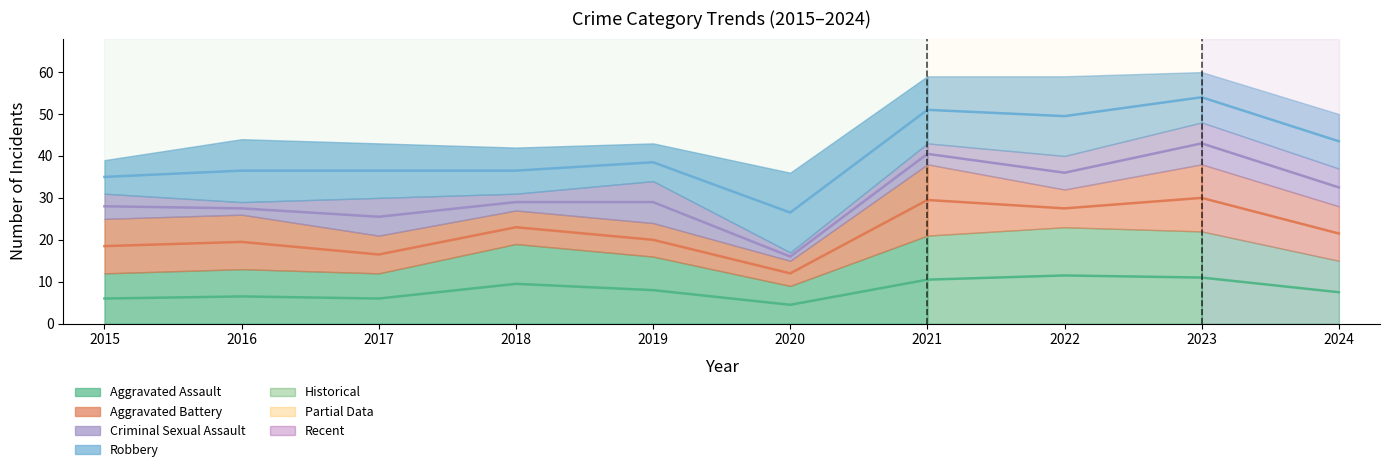

The value of Criminal Sexual Assault at 2023 is 15. True or false?

False